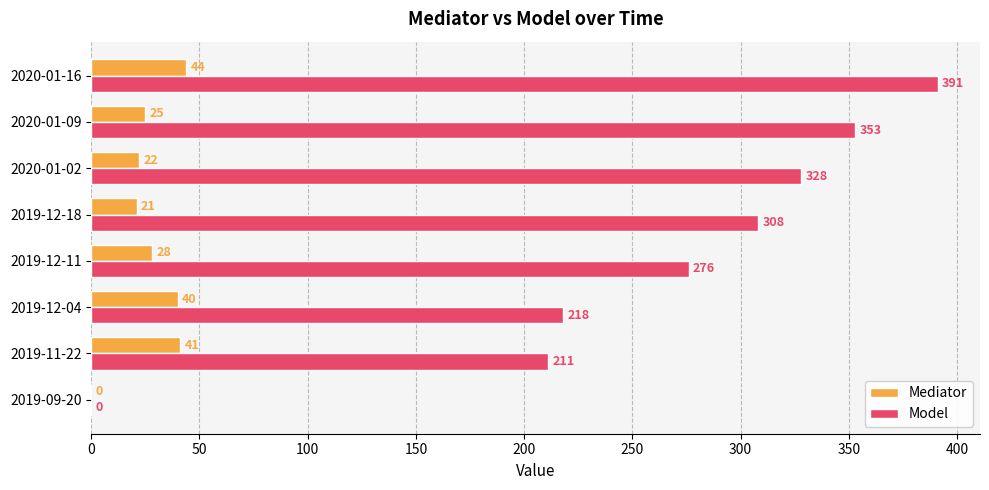

What is the maximum value for Mediator?

44